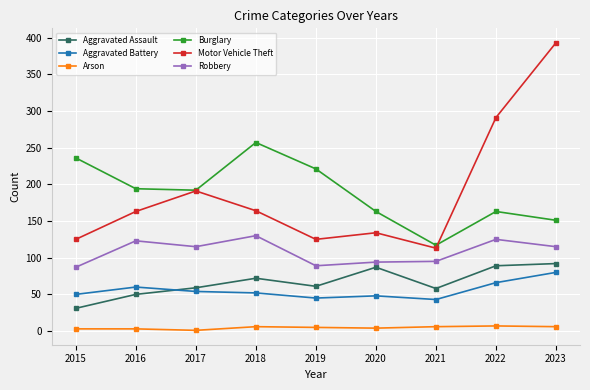

At which category is the sum across all series the highest?

2023